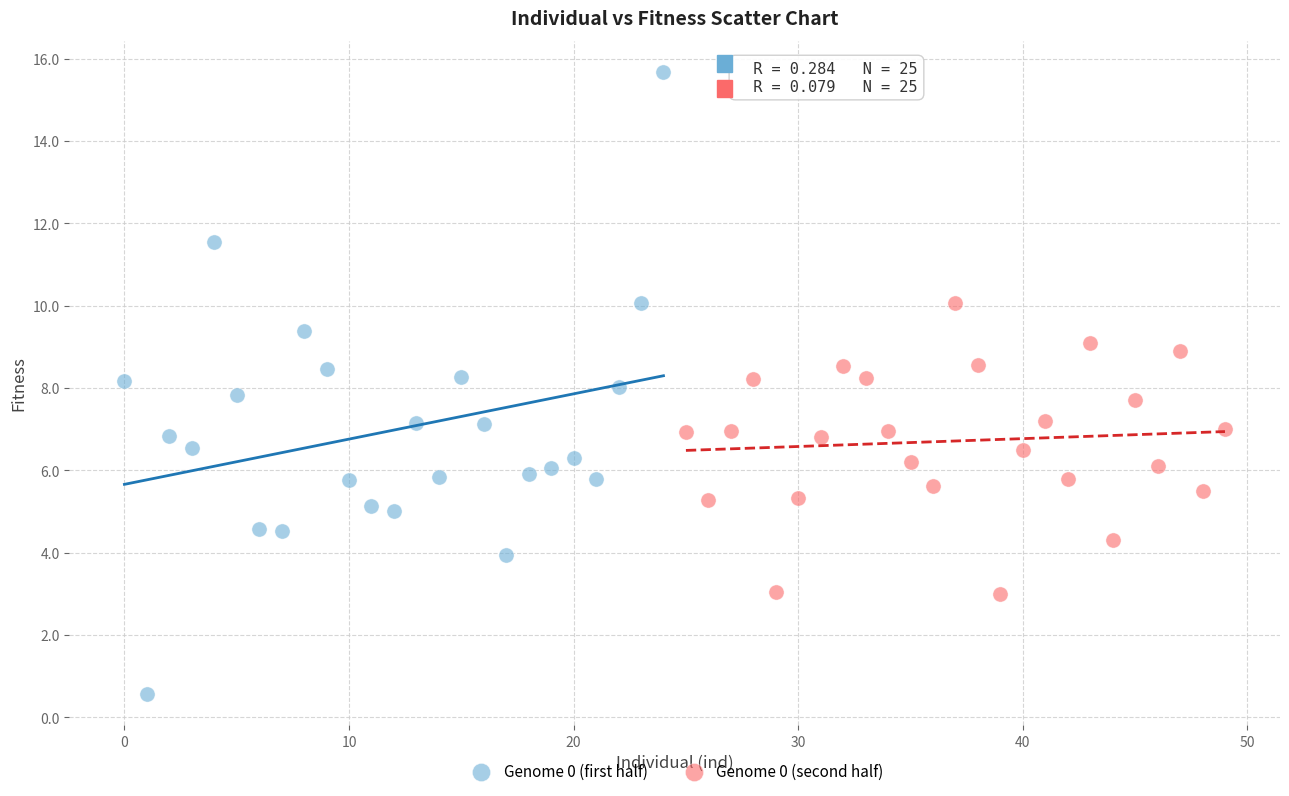

Which series reaches the maximum Y coordinate?

Genome 0 (first half)